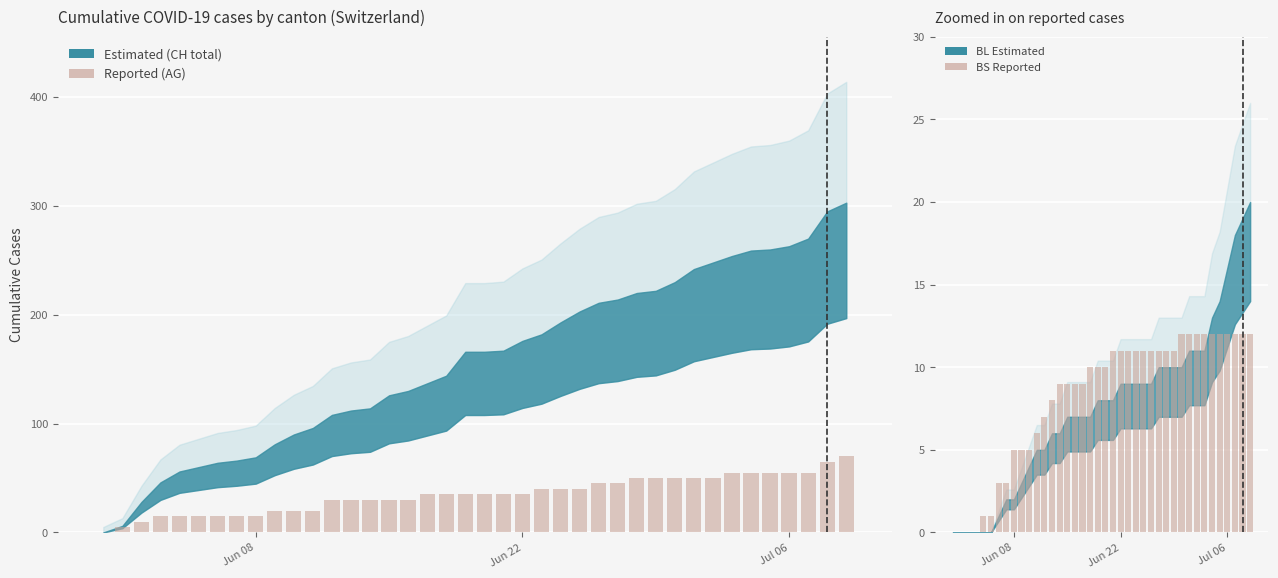

What is the difference between the maximum and minimum values in the BS (Reported) series?

12